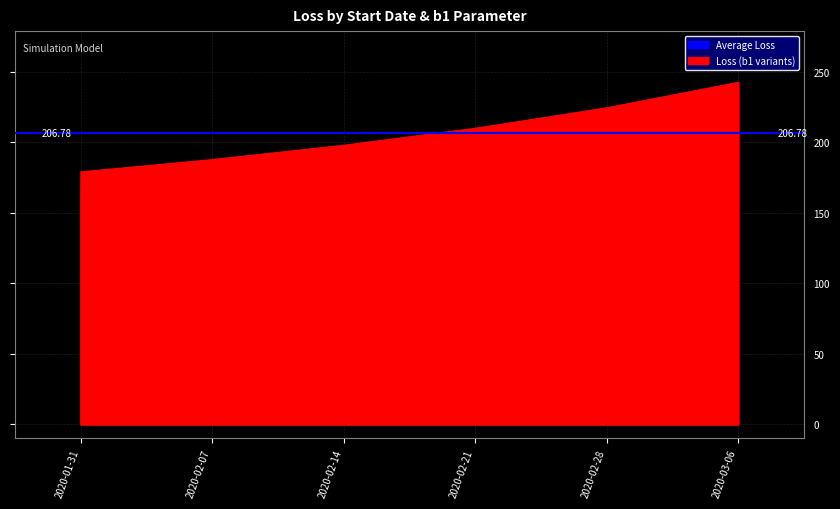

How many categories are shown in the chart?

6